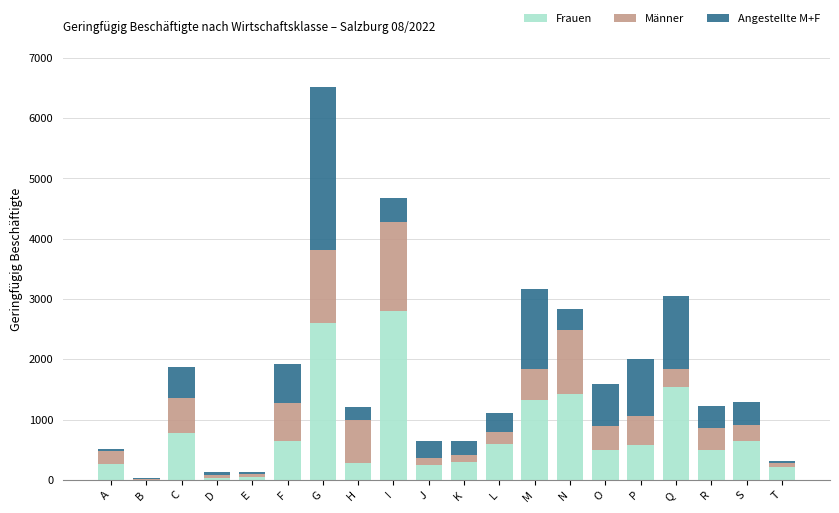

Is it true that Frauen equals 587 at L?

True